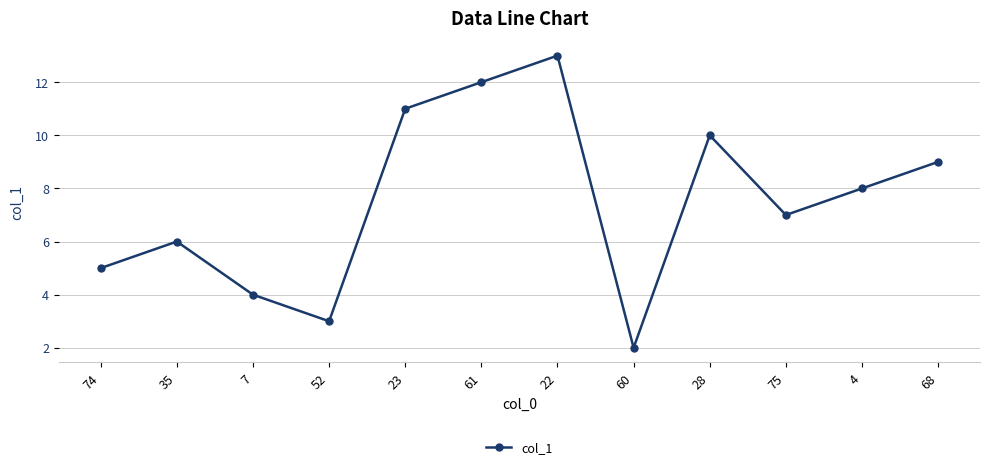

At which category does the chart reach its minimum across all series?

60